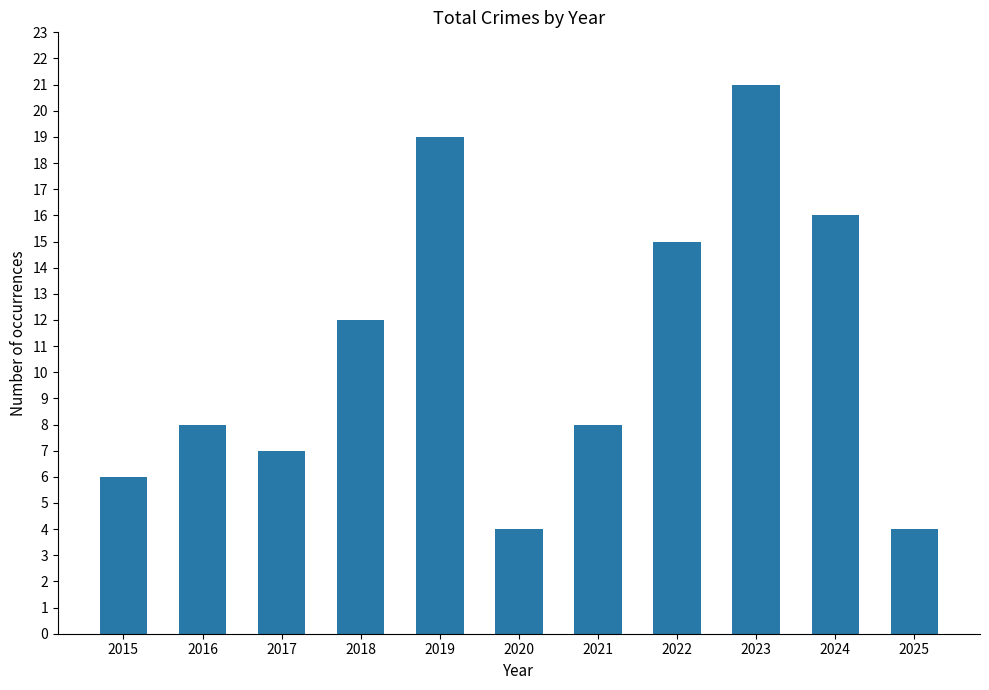

Count the number of categories in the chart.

11